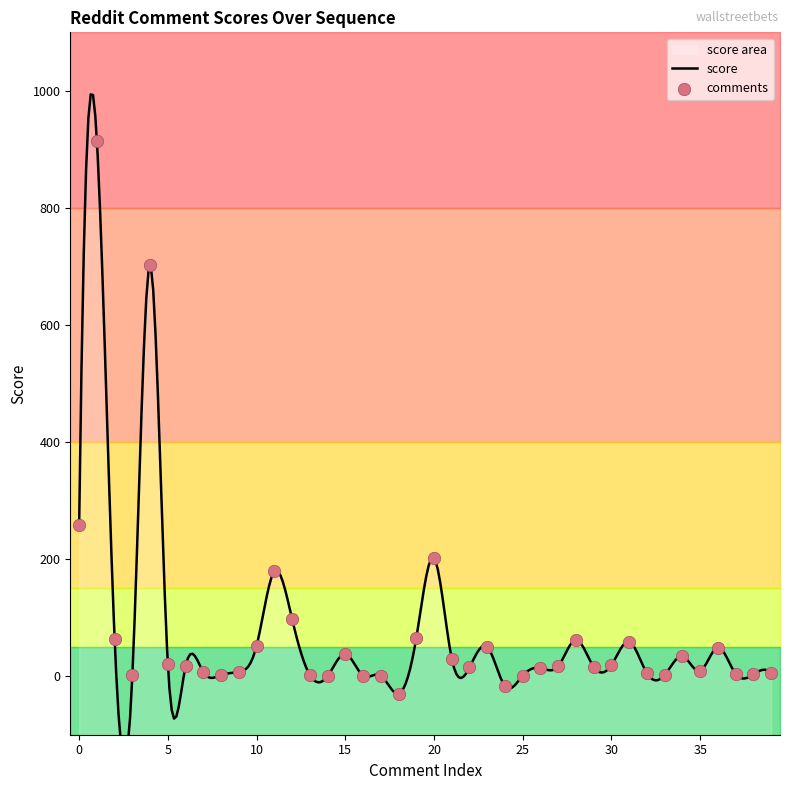

What is the ratio of the value at 30 to the value at 29?

1.2